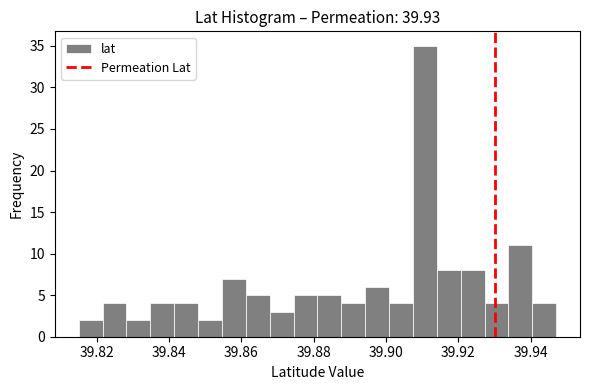

Read against the x-axis, roughly where is the centre of the tallest bar?

39.910